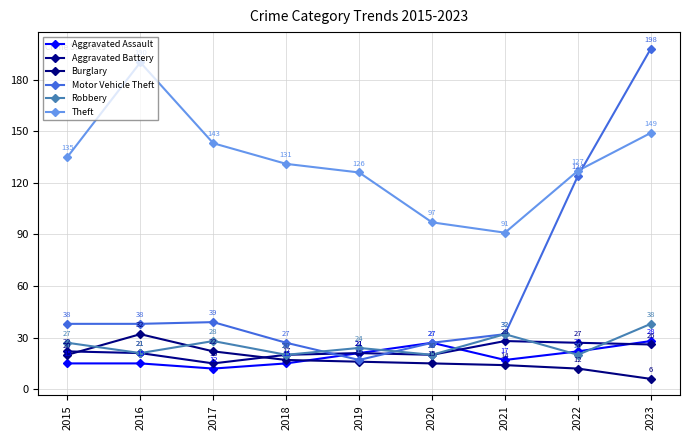

What is the value of the Robbery point at the 1st from the left?

27